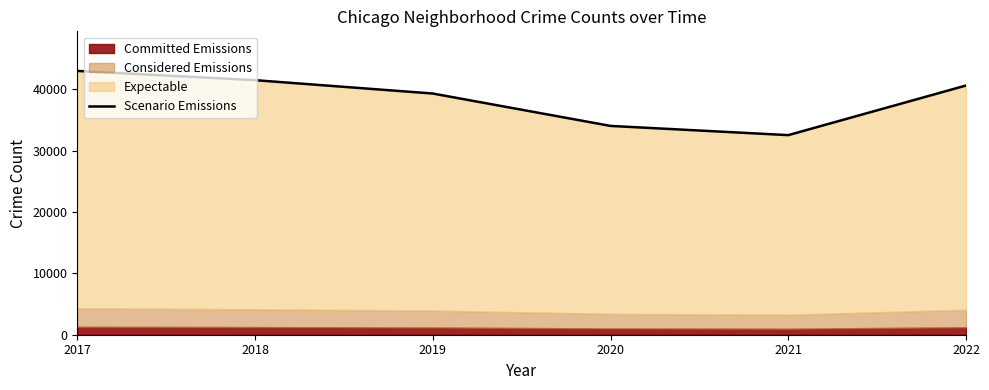

Rank the categories by value from lowest to highest.

2021, 2020, 2019, 2022, 2018, 2017